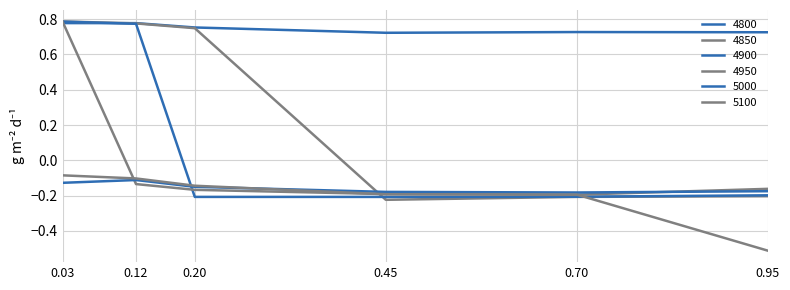

Which series has the largest range (max minus min)?

4850